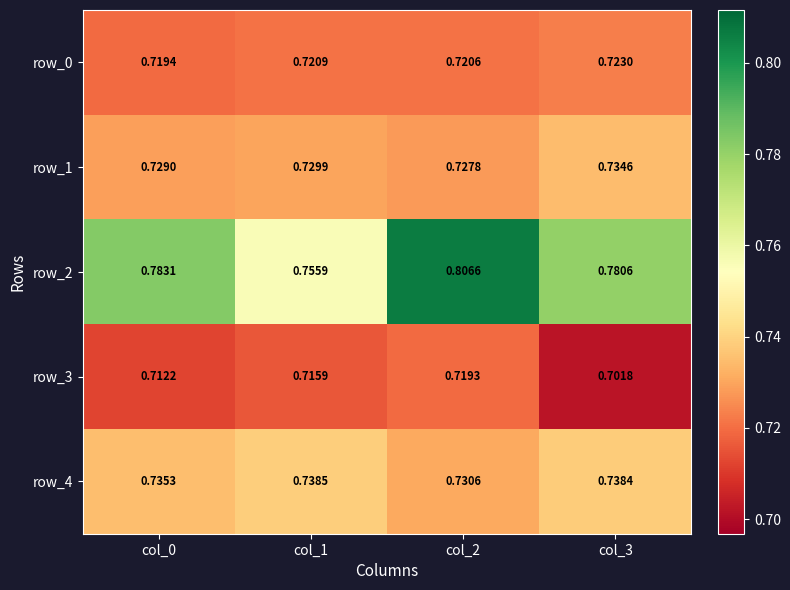

Reading left to right, what are all the values shown in this chart?

row_0: 0.7	0.7	0.7	0.7
row_1: 0.7	0.7	0.7	0.7
row_2: 0.8	0.8	0.8	0.8
row_3: 0.7	0.7	0.7	0.7
row_4: 0.7	0.7	0.7	0.7